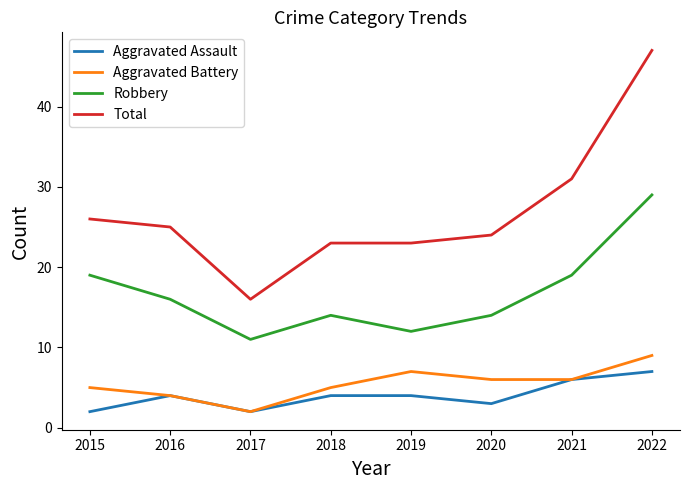

What is the spread (max minus min) of values at 2017?

14